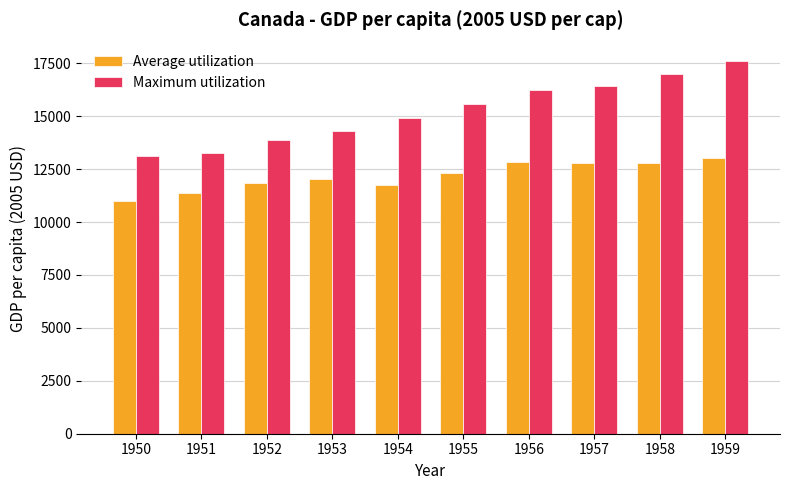

Does the chart contain stacked bars?

No